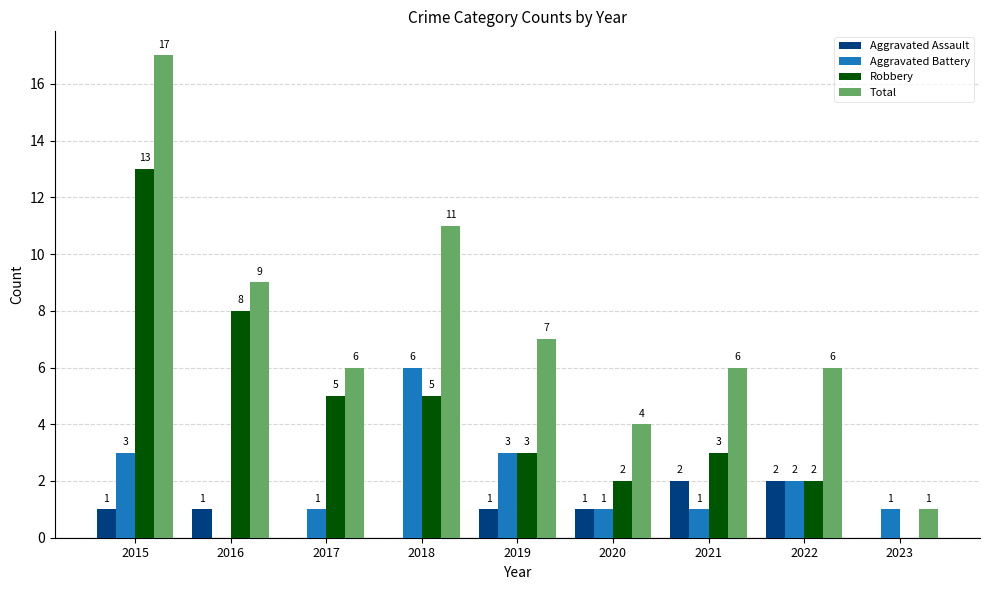

The Aggravated Battery series shows 1 at 2017. True or false?

True